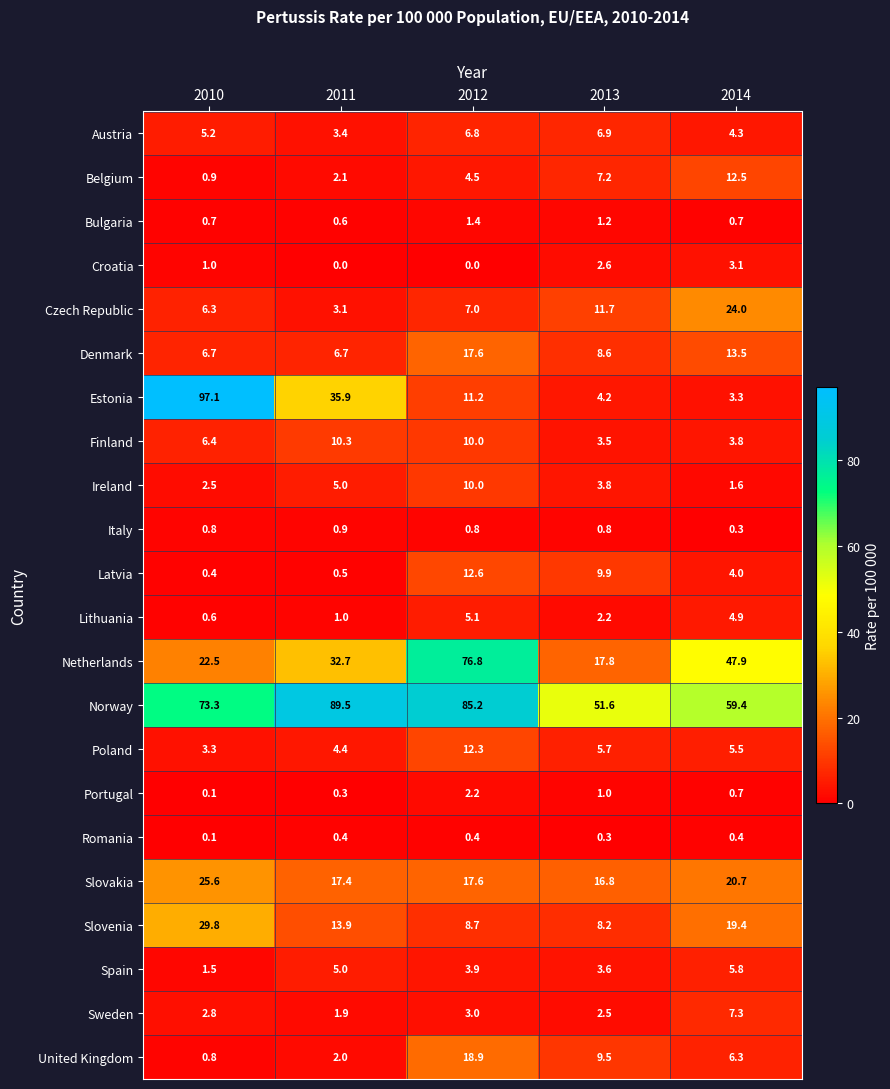

Which series has the largest range (max minus min)?

Estonia